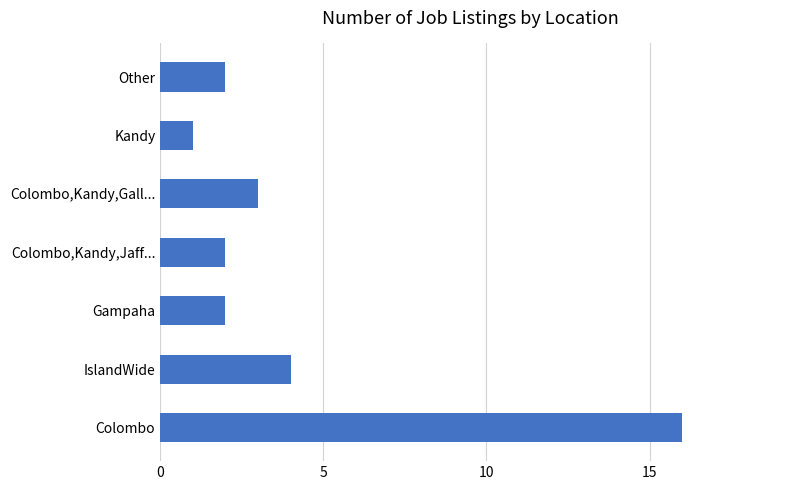

Are the bars horizontal?

Yes